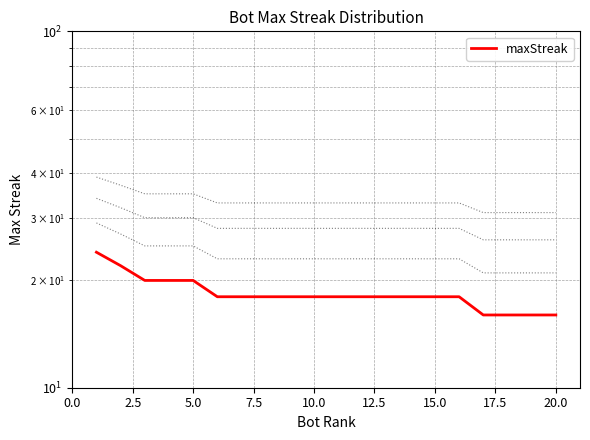

How many values are below 18?

4